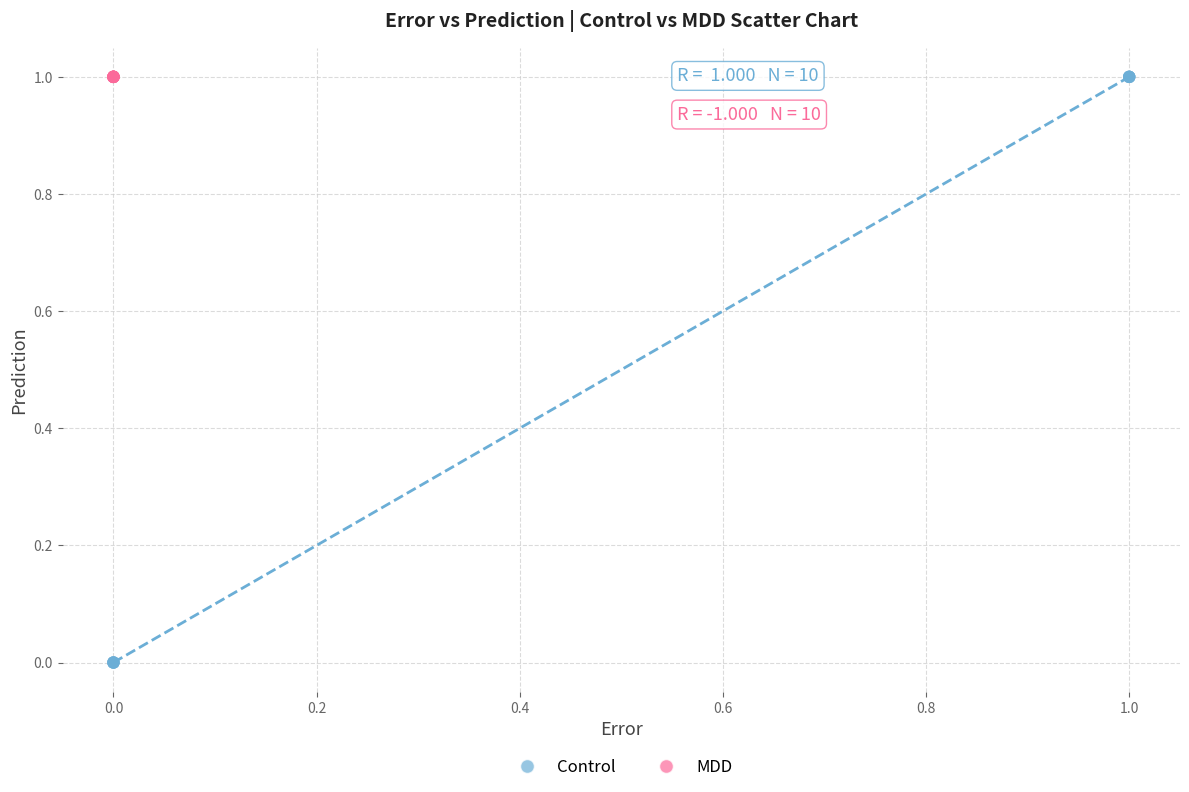

Which series contains the lowest Y value?

Control